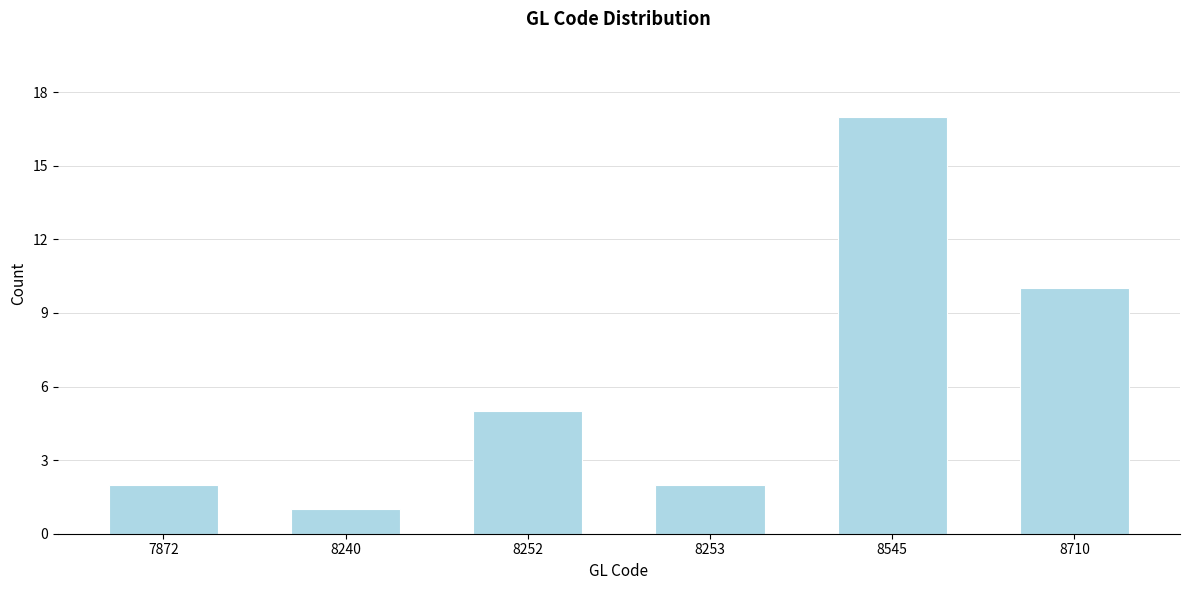

Reading left to right, transcribe all the data shown in this chart.

7872=2	8240=1	8252=5	8253=2	8545=17	8710=10